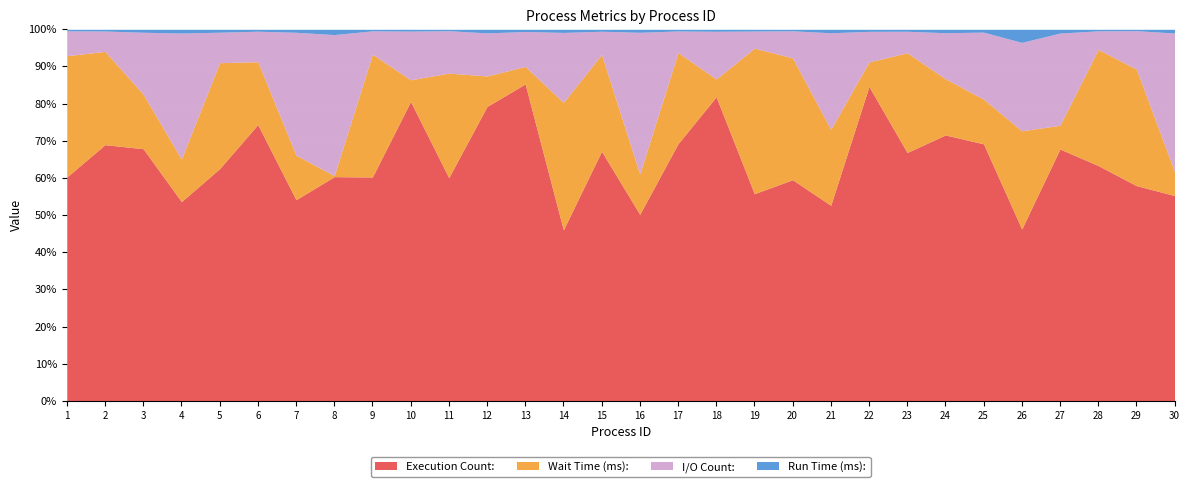

Where is the first local minimum for Run Time (ms):?

6